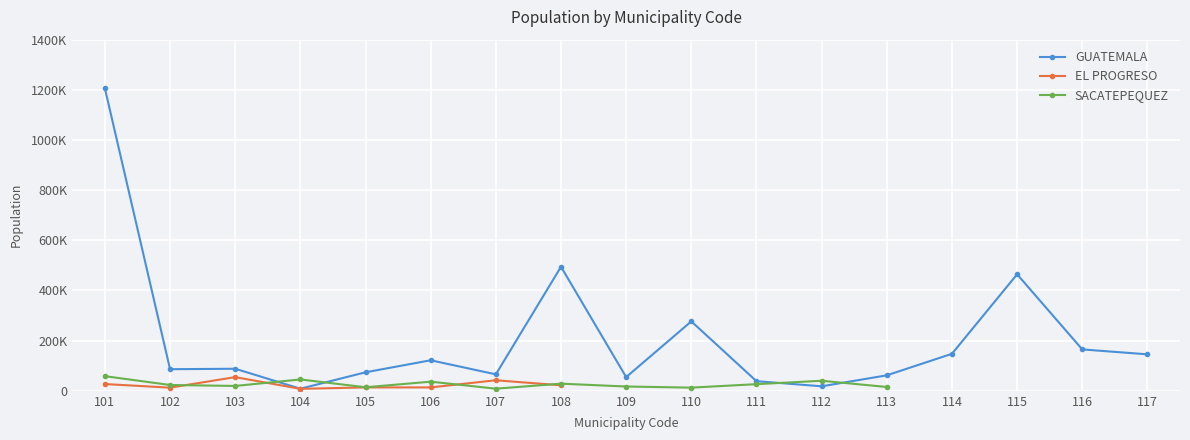

List the series in order of their peak value, highest first.

GUATEMALA, SACATEPEQUEZ, EL PROGRESO